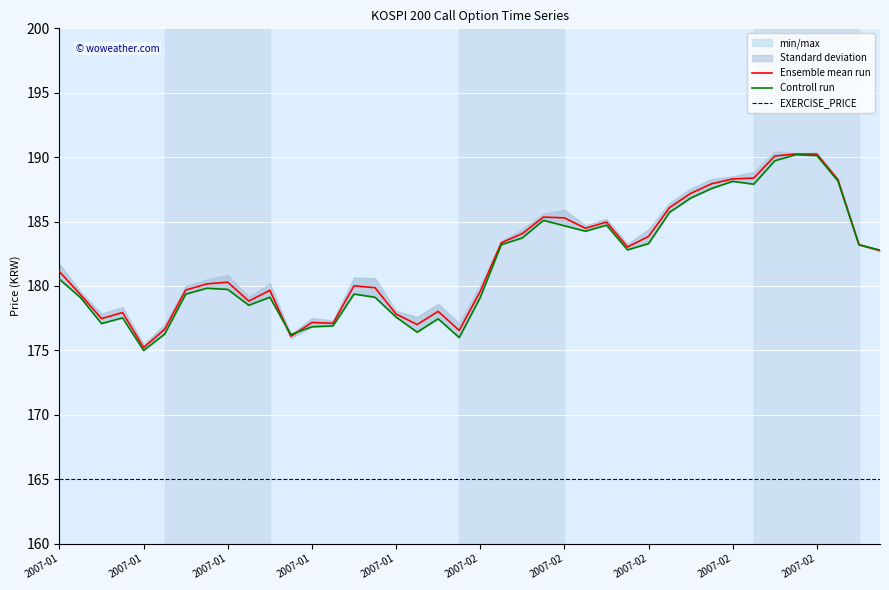

At 11, list the series in order from smallest to largest.

EXERCISE_PRICE, Ensemble mean run, Controll run